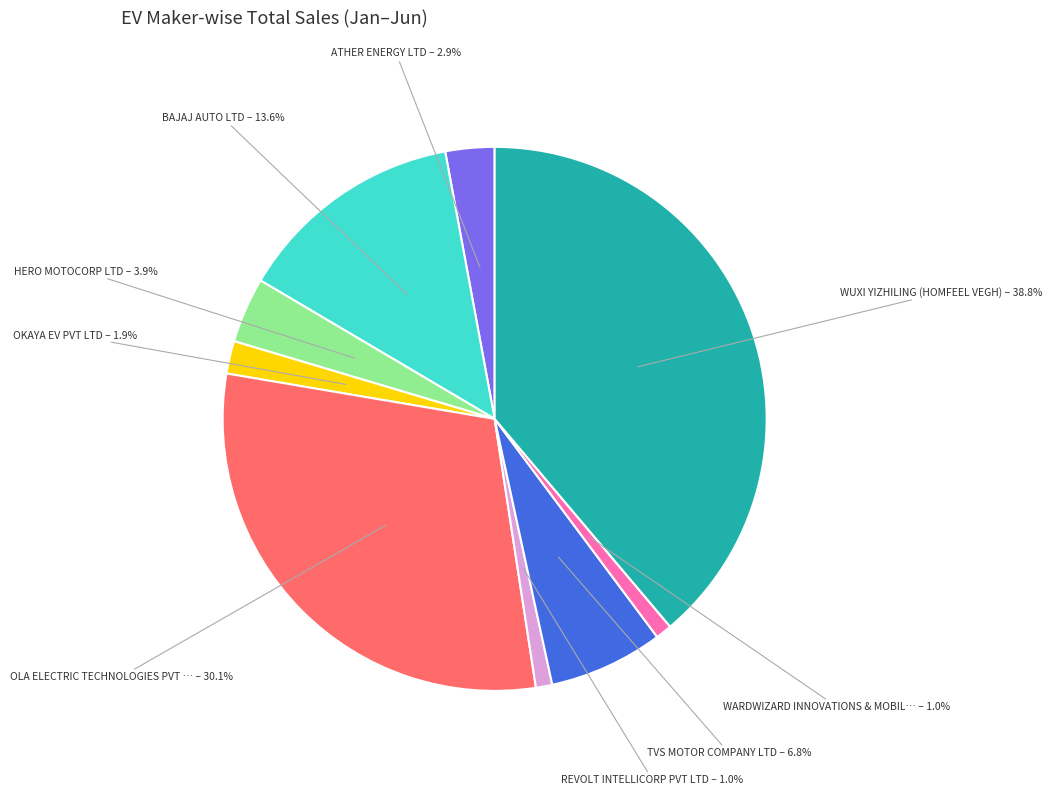

Is there any slice that represents more than half of the pie?

No